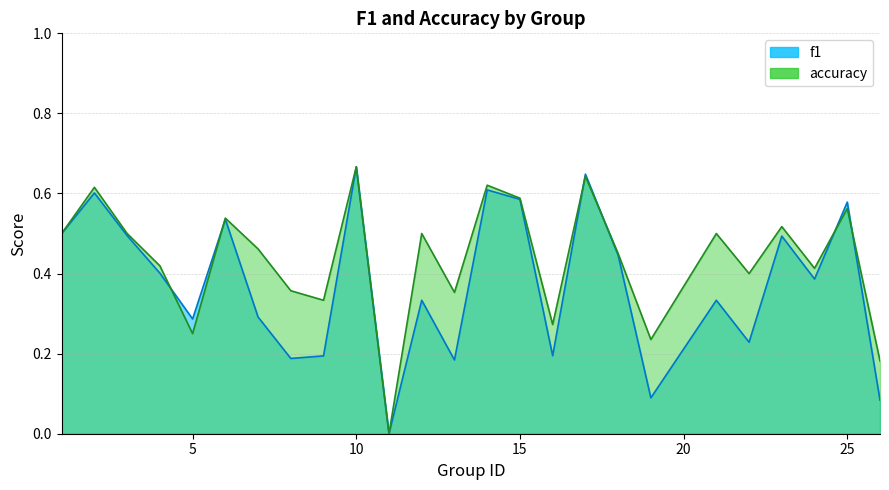

How many times do accuracy and f1 cross each other?

6